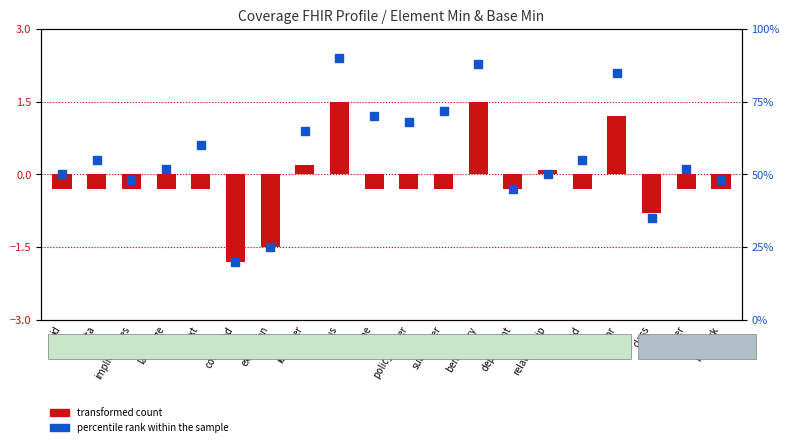

What is the ratio of the value at language to the value at identifier?

0.8